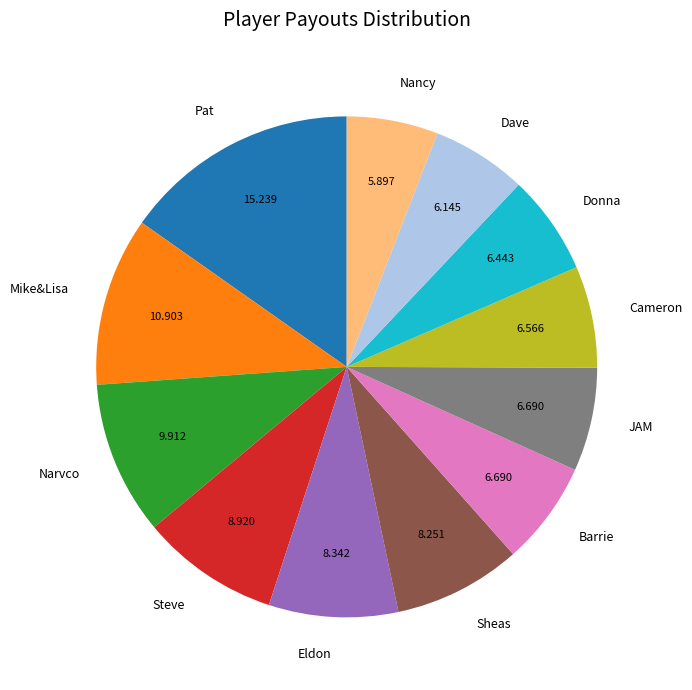

Combined, do Cameron and Dave account for over 50%?

No